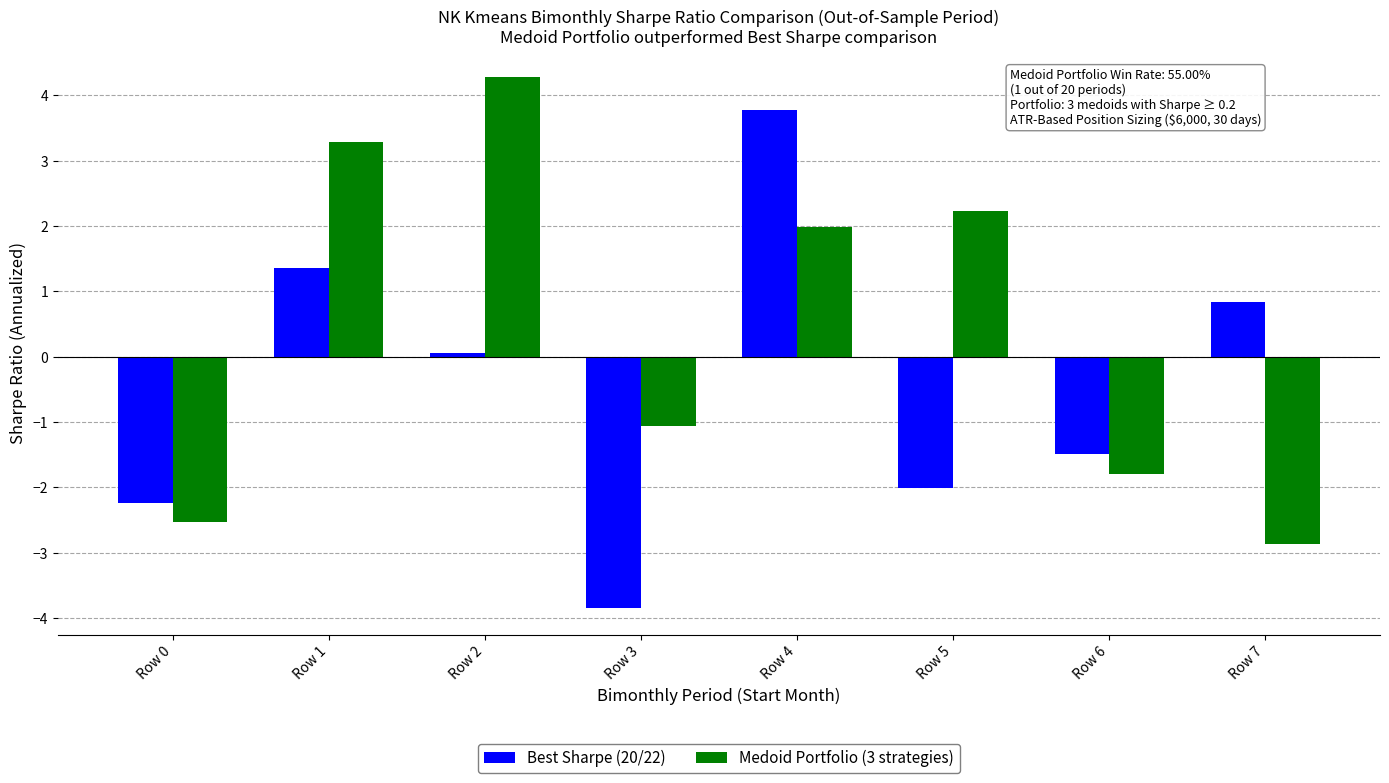

Which series has the largest range (max minus min)?

Best Sharpe (20/22)